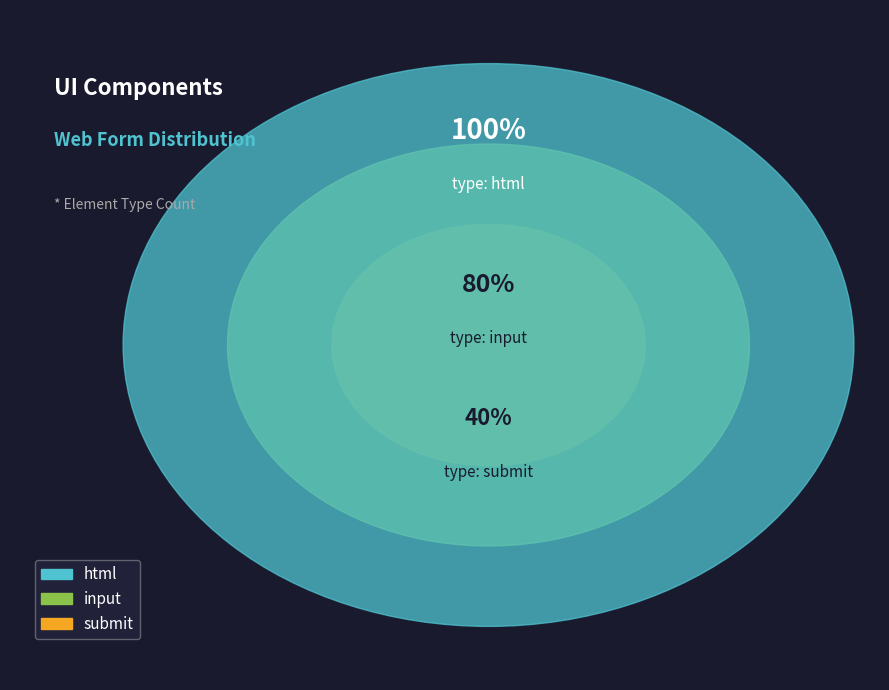

Is it true that html is 27% of the pie?

False